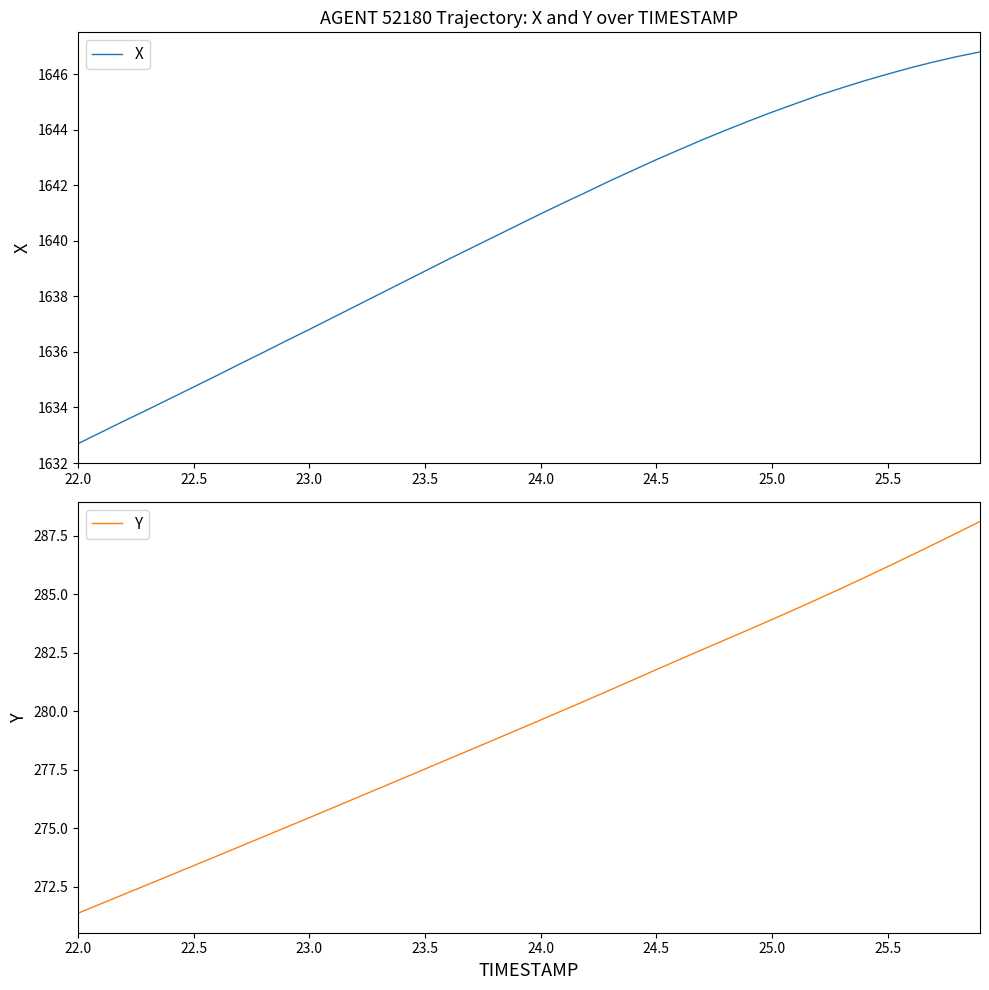

Is it true that Y equals 423.0 at 22.0?

False